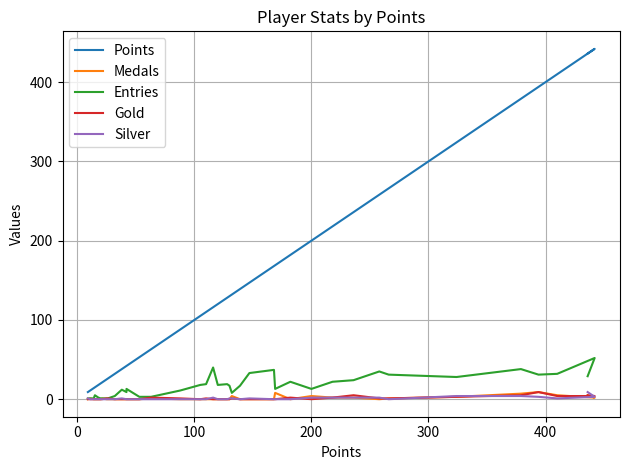

List the series in order of their peak value, highest first.

Points, Entries, Medals, Gold, Silver